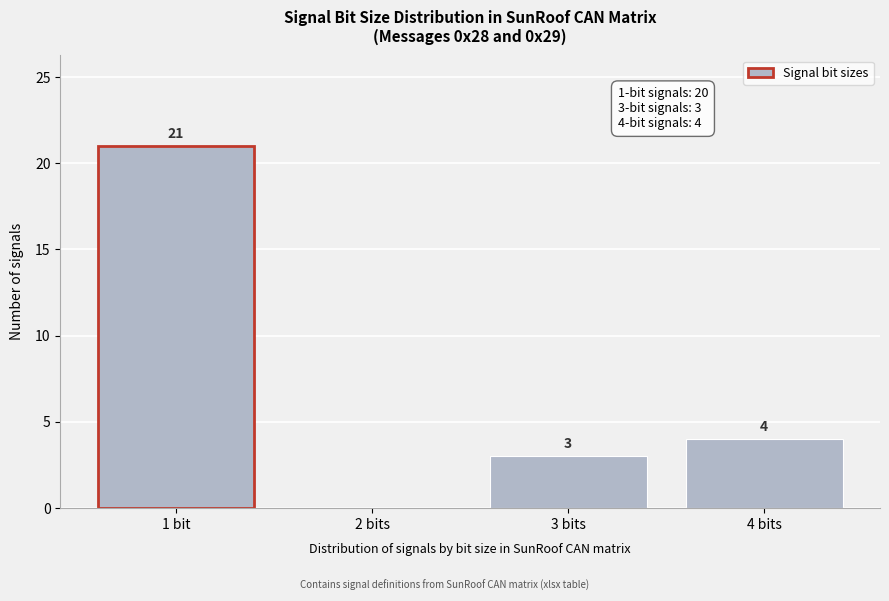

Reading left to right, what are all the values shown in this chart?

1 bit=21	2 bits=0	3 bits=3	4 bits=4